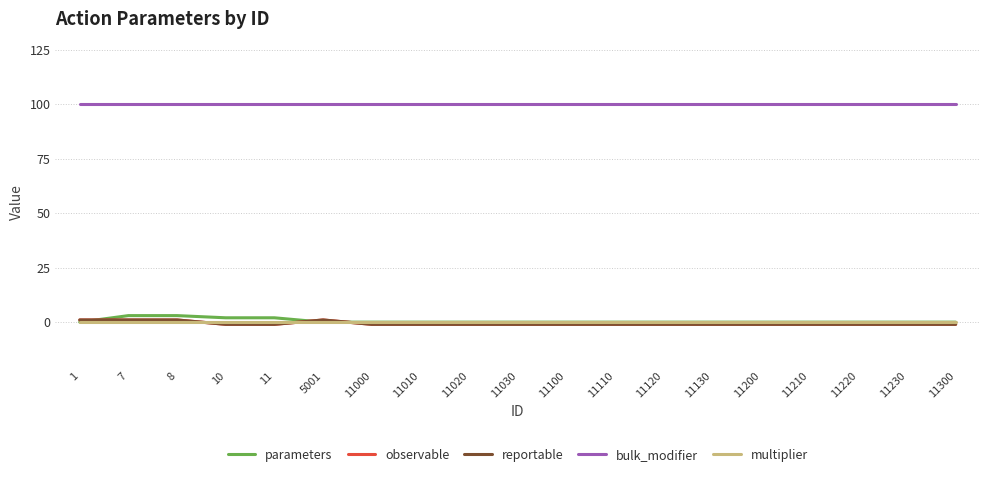

Which category has the highest value in the observable series?

1